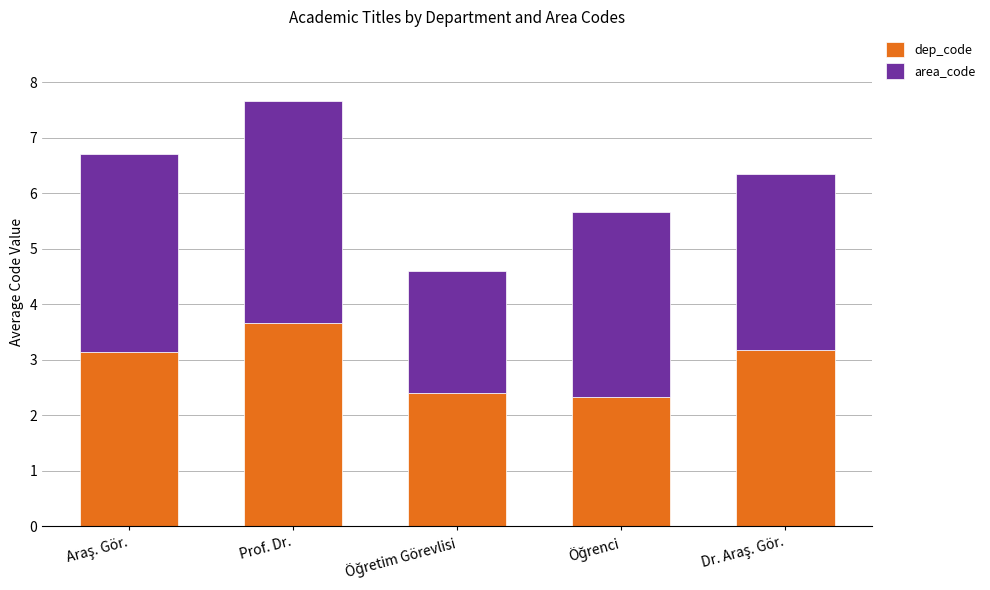

The dep_code series shows 5.6 at Prof. Dr.. True or false?

False